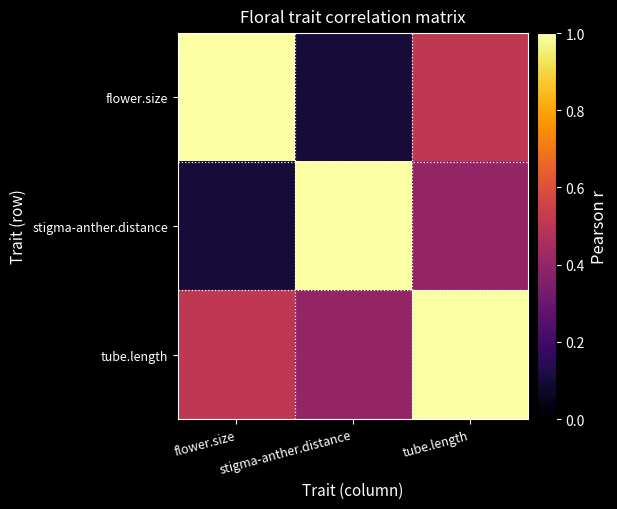

Which series has the widest spread of values?

flower.size